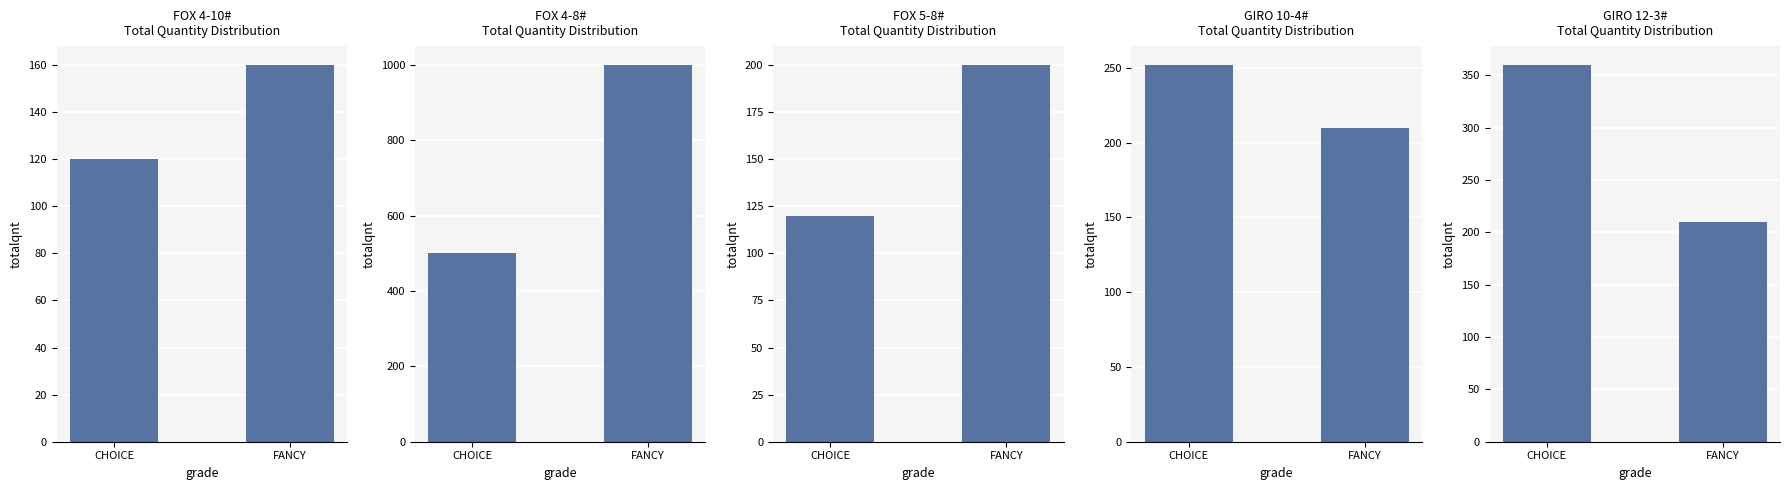

What is the difference between the maximum and minimum values in the FOX 4-10# series?

40